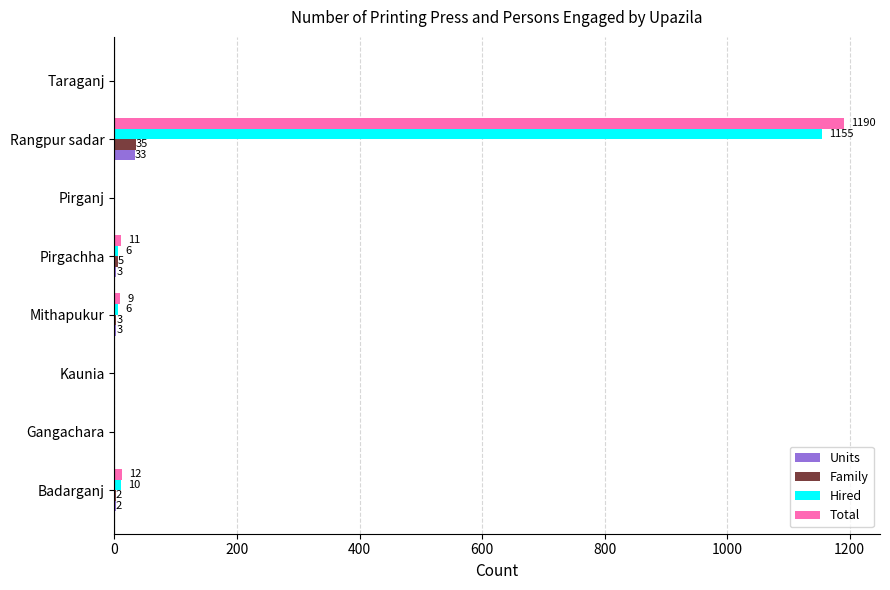

Which label corresponds to the largest value in the chart?

Rangpur sadar